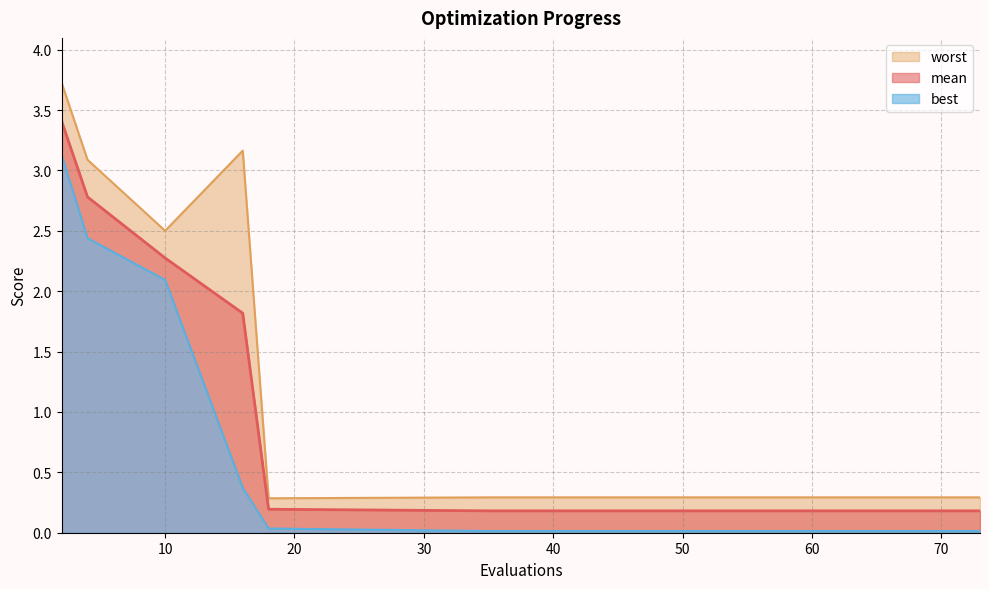

Rank the series by their average value, from lowest to highest.

best, mean, worst